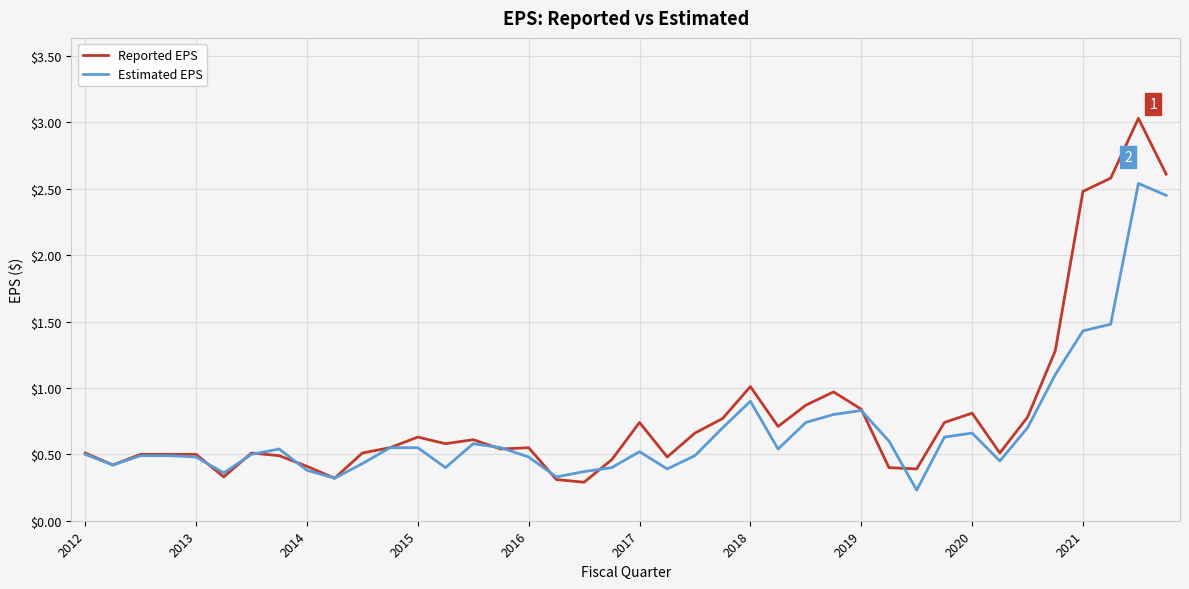

What is the smallest value displayed?

0.2